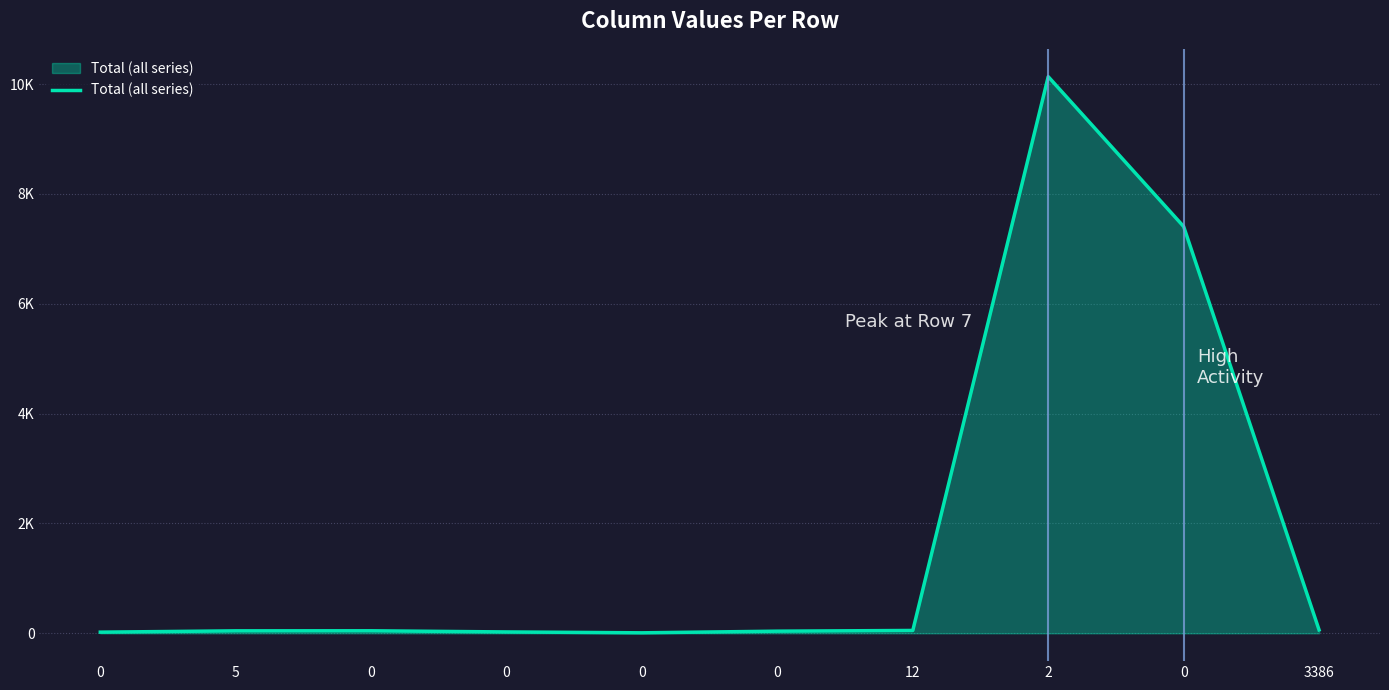

Does the chart display data point markers on the line(s)?

No